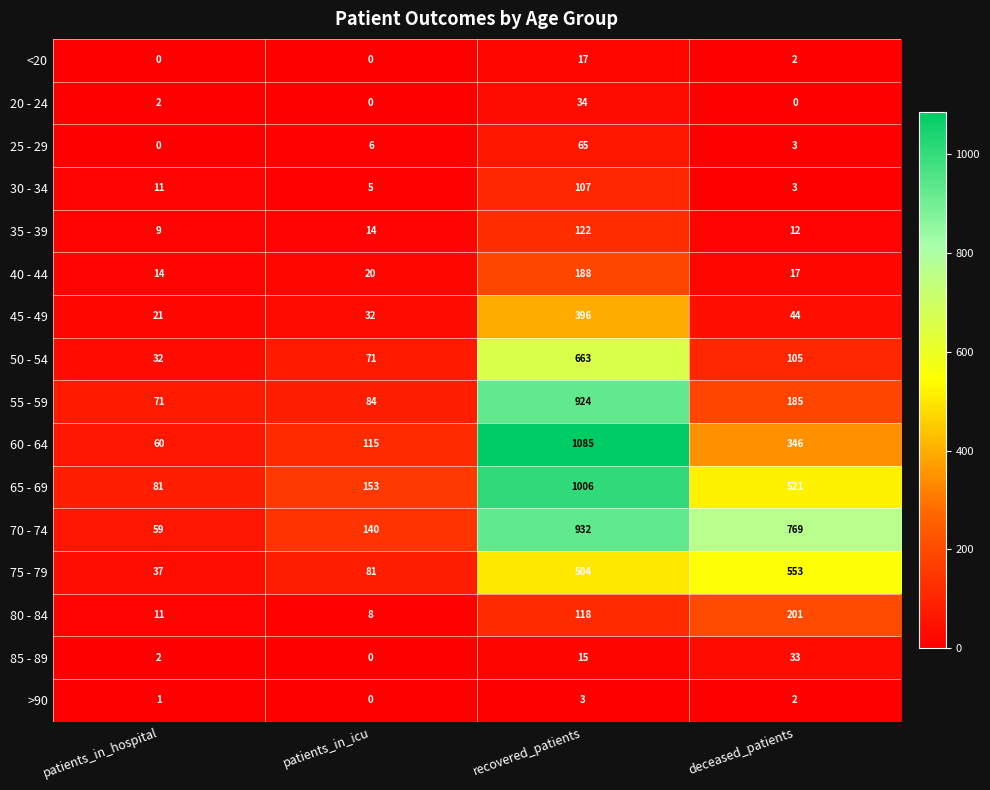

What is the sum of all 50 - 54 values?

871